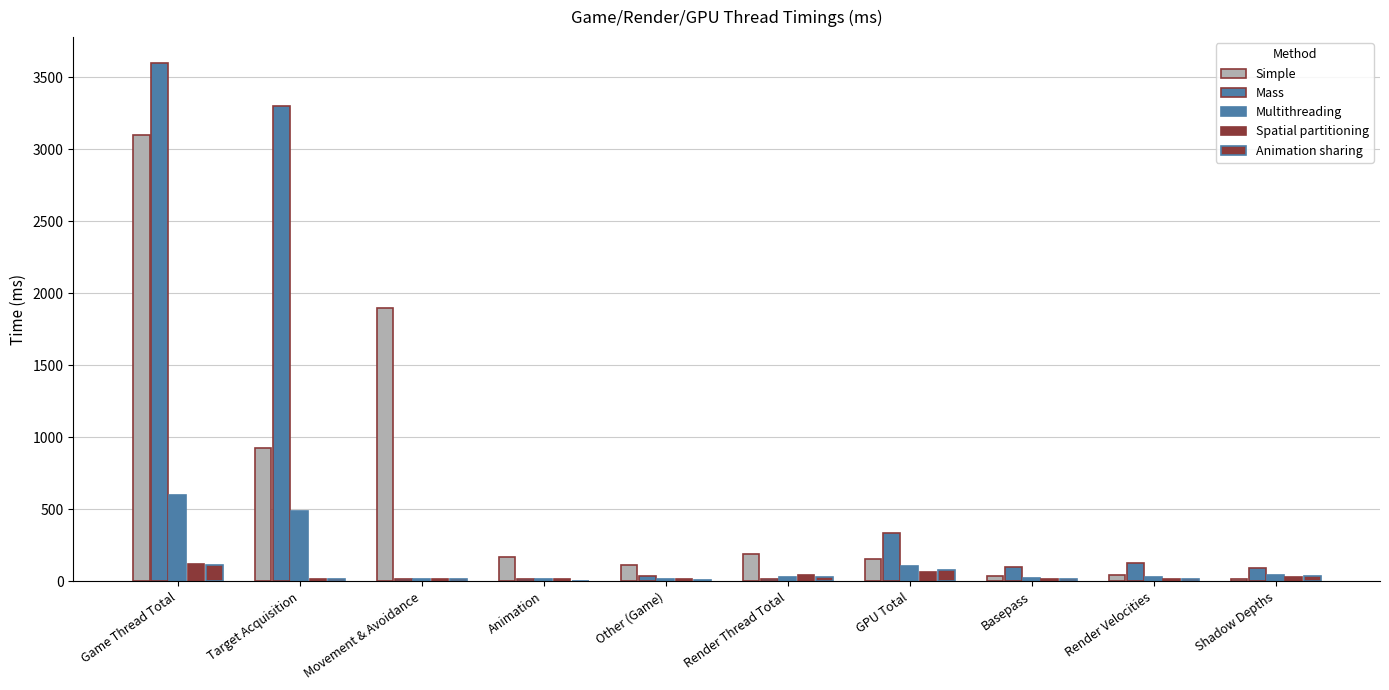

Reading left to right, what are all the values shown in this chart?

Simple: 3100.0	923.0	1900.0	167.0	110.0	189.0	153.1	39.2	45.5	19.1
Mass: 3600.0	3300.0	13.1	15.5	36.3	16.4	333.0	98.3	125.1	95.1
Multithreading: 597.0	489.2	16.1	12.9	12.9	28.2	104.4	24.7	26.3	44.2
Spatial partitioning: 123.2	18.0	16.4	16.8	13.0	41.0	66.1	15.0	15.5	28.9
Animation sharing: 111.3	14.7	17.5	2.8	8.7	31.4	76.7	17.9	16.0	35.2